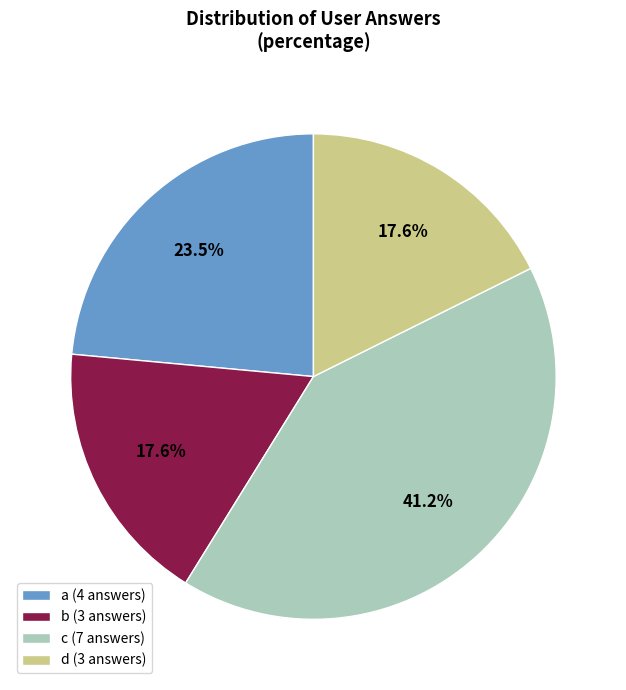

How many segments does this pie chart have?

4